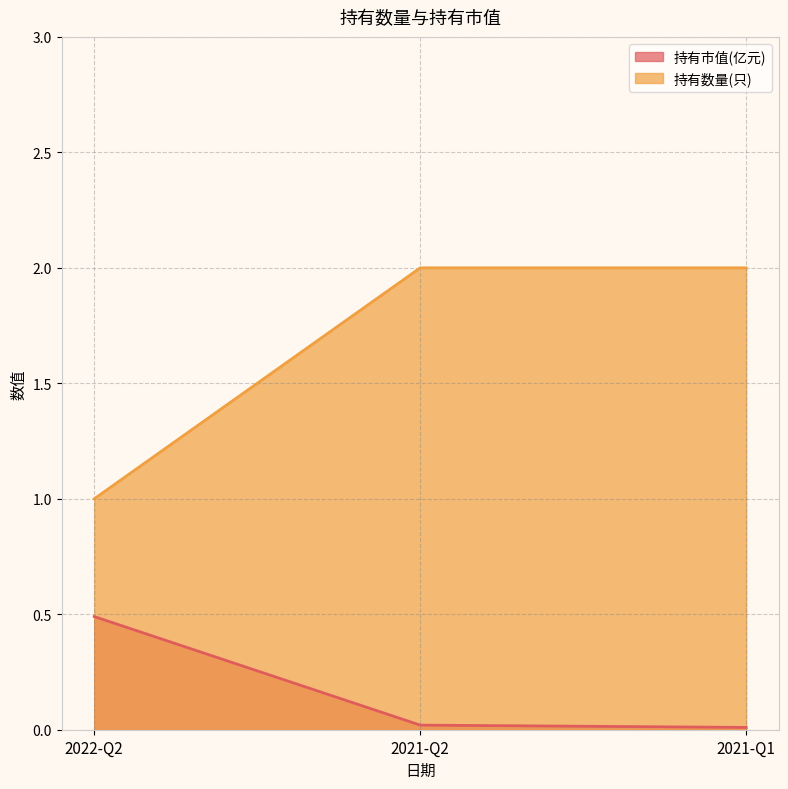

The value of 持有数量(只) at 2022-Q2 is 1.0. True or false?

True